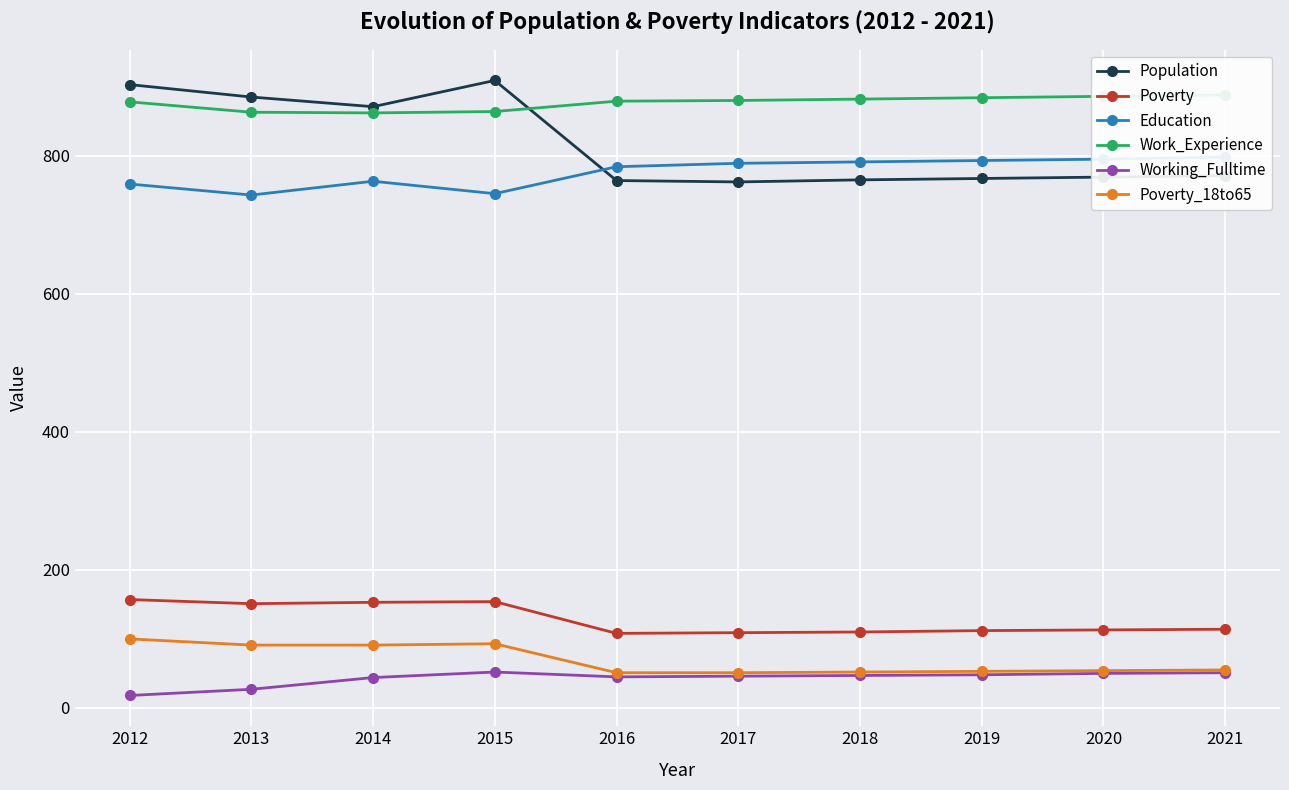

True or false: Working_Fulltime and Education cross at least once.

False